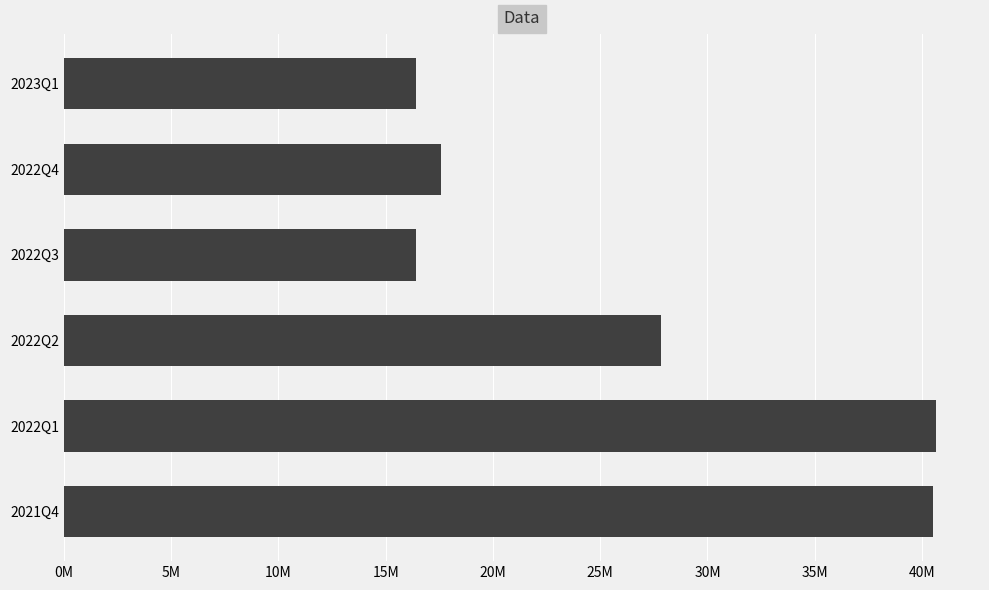

What is the greatest value displayed?

40670825